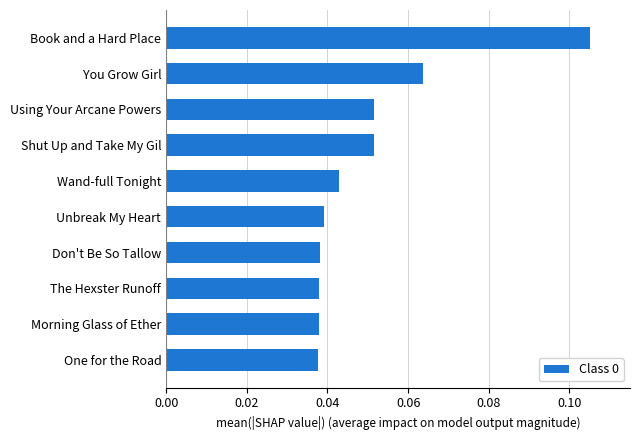

Does the chart contain stacked bars?

No